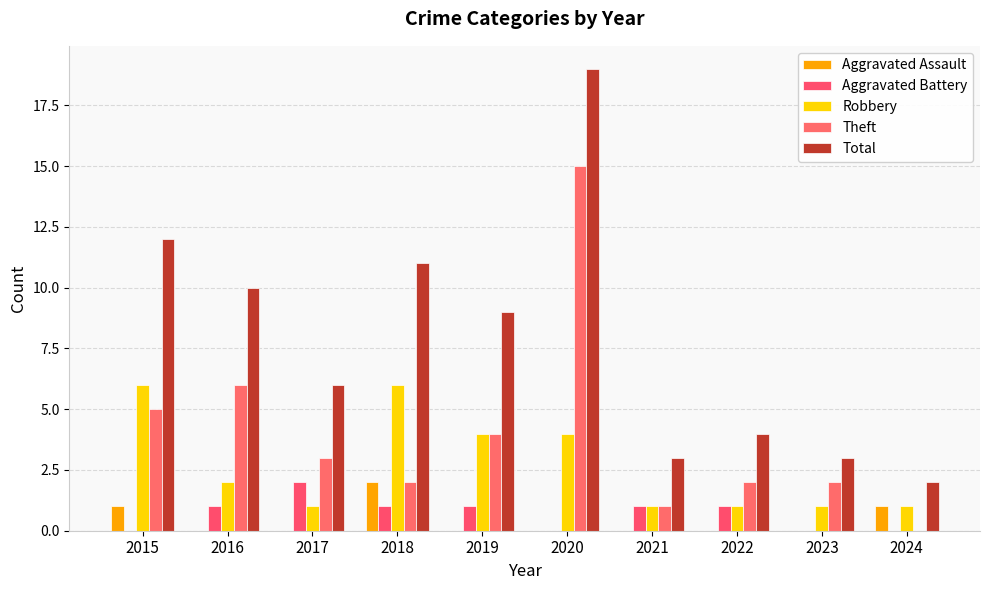

Which series has the largest total across all categories?

Total